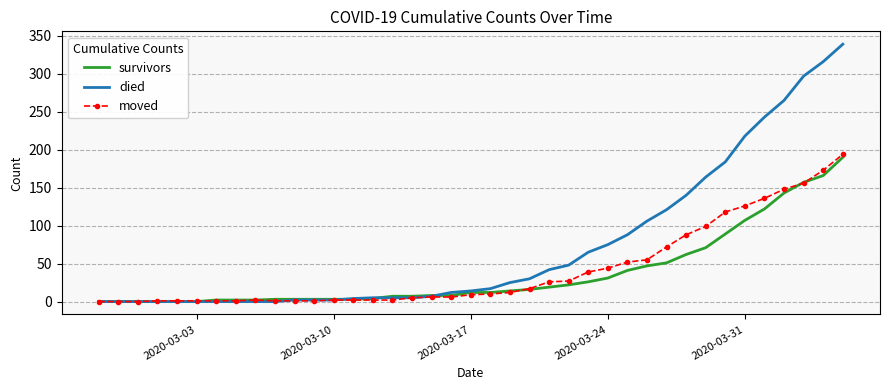

Which series has the widest spread of values?

died